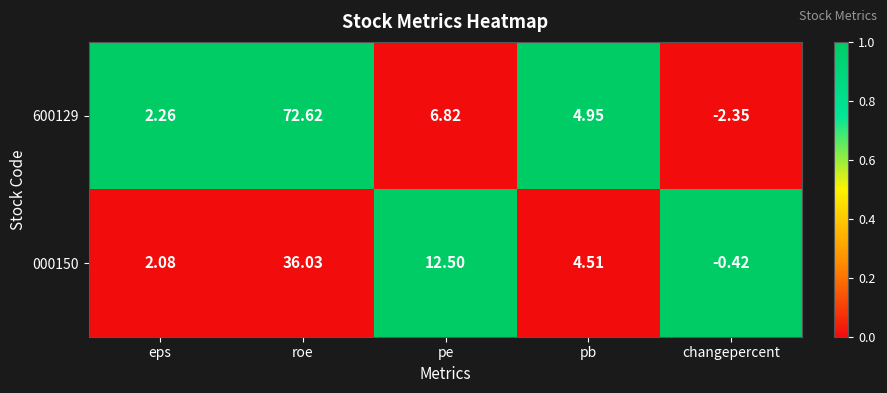

At which label is 600129 closest to 35?

pe